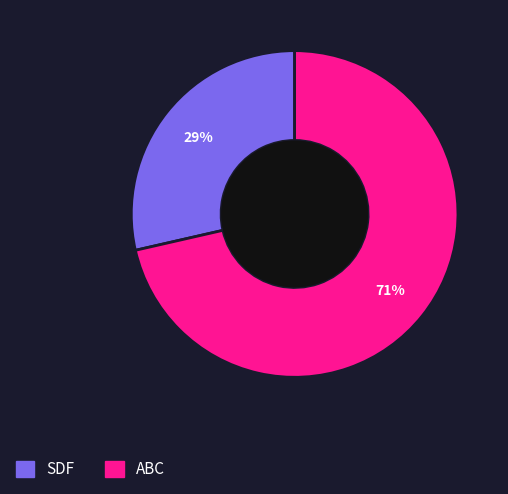

The ABC slice represents 71% of the pie. True or false?

True